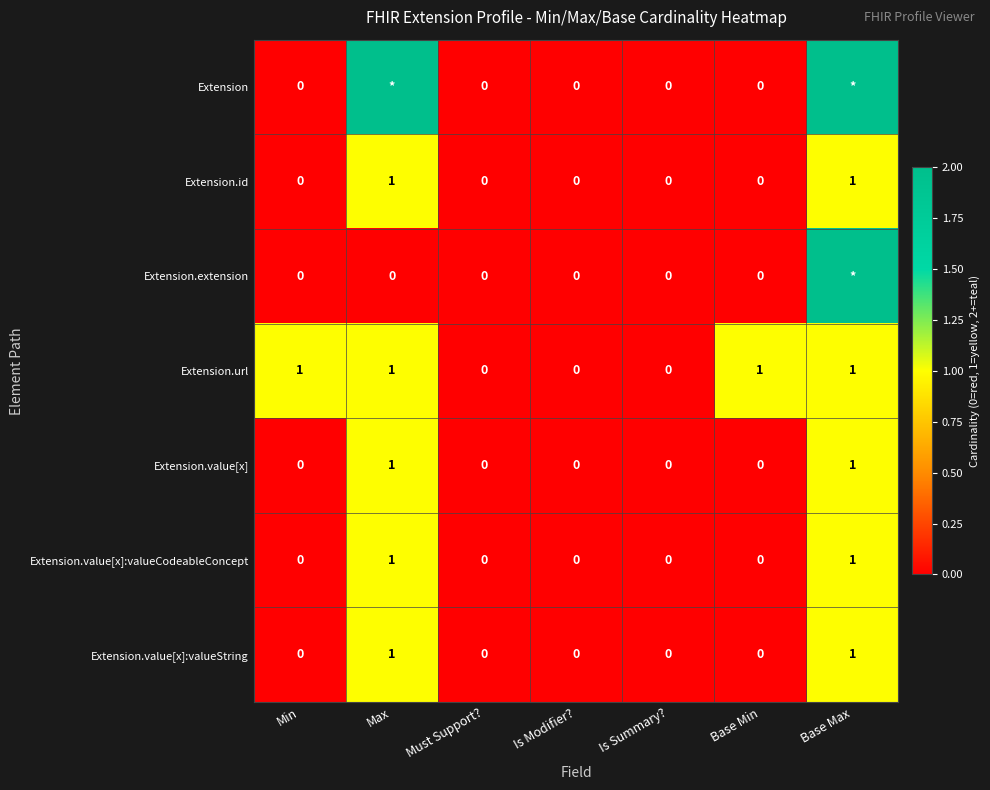

Is it true that Extension.value[x] equals 1 at Min?

False